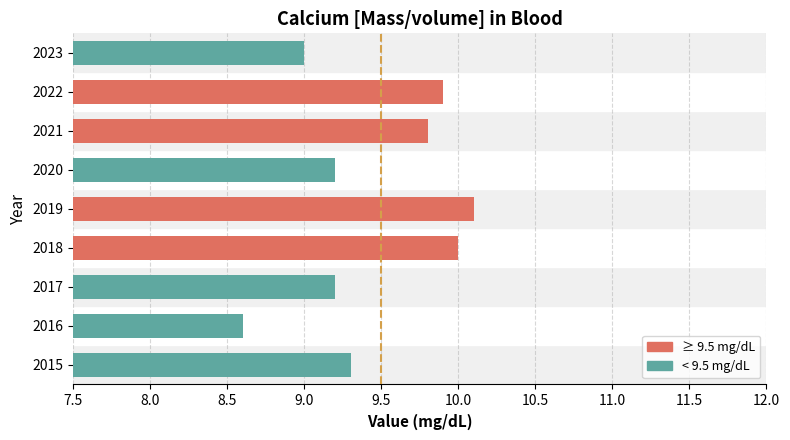

Count the number of categories in the chart.

9